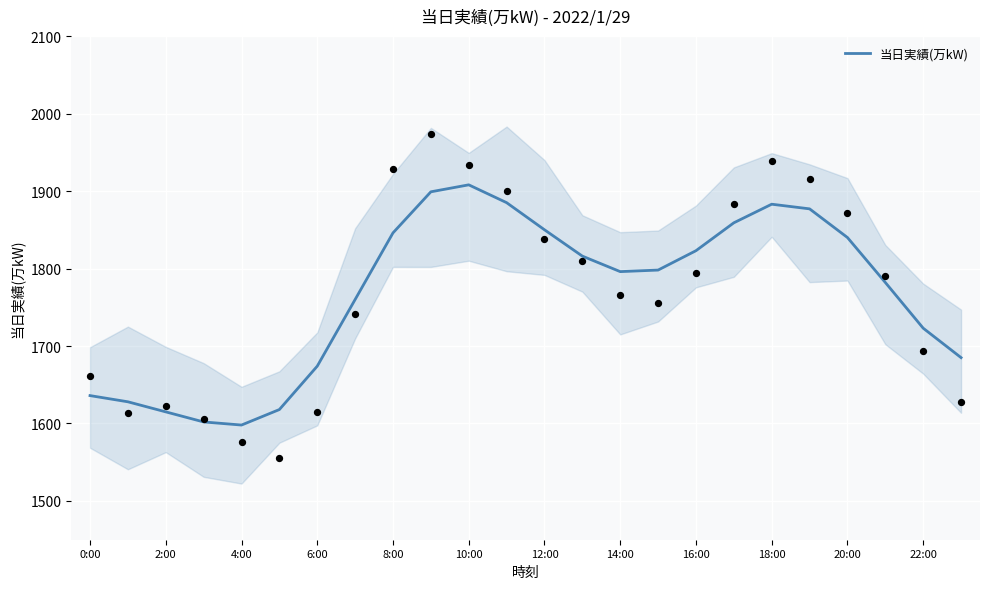

What is the lowest value of the 当日実績(万kW) series?

1598